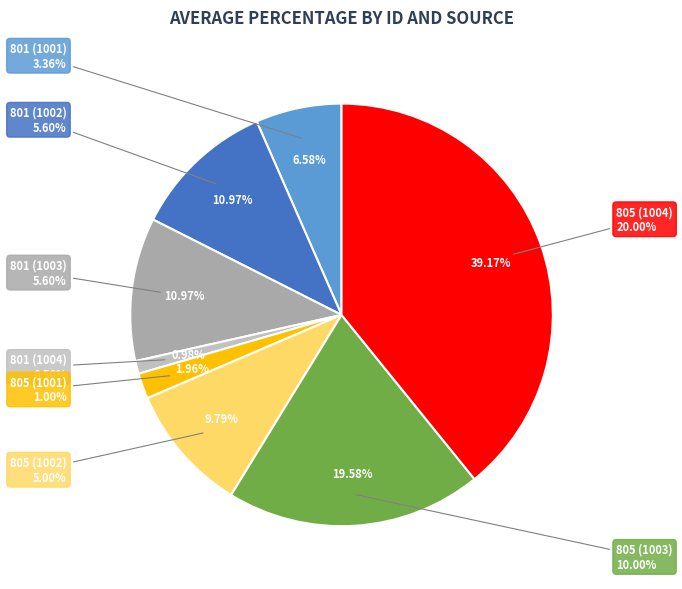

Does any single category account for the majority?

Yes